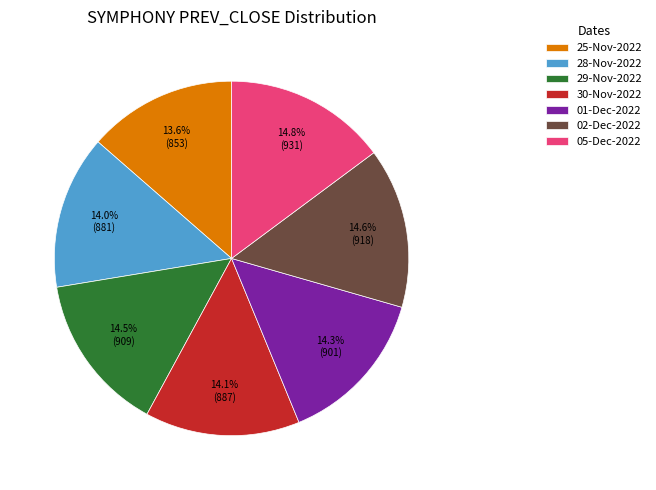

Approximately how many times larger is the value at 30-Nov-2022 compared to 01-Dec-2022?

1.0